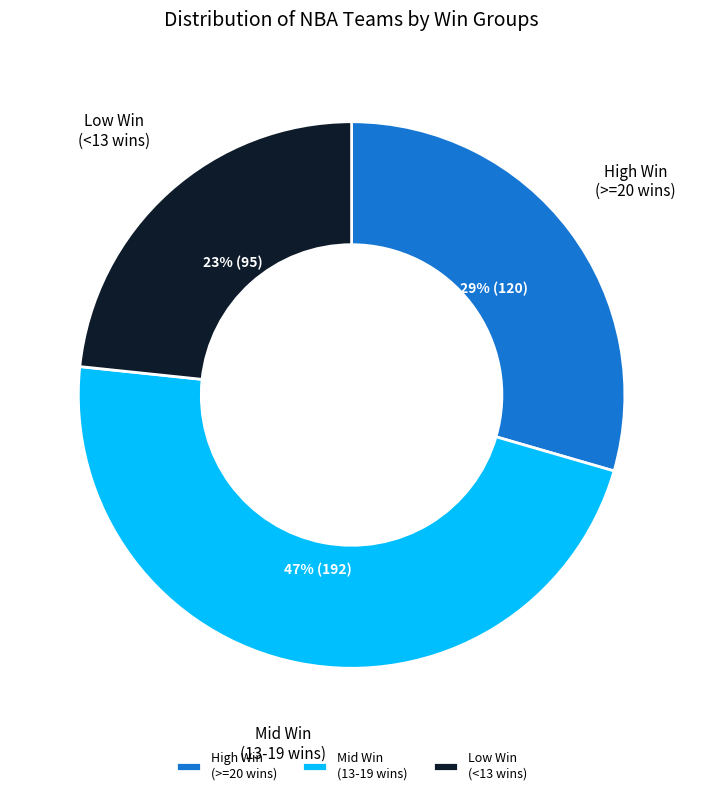

To the nearest percent, what percentage of the pie is Mid Win (13-19 wins)?

47%